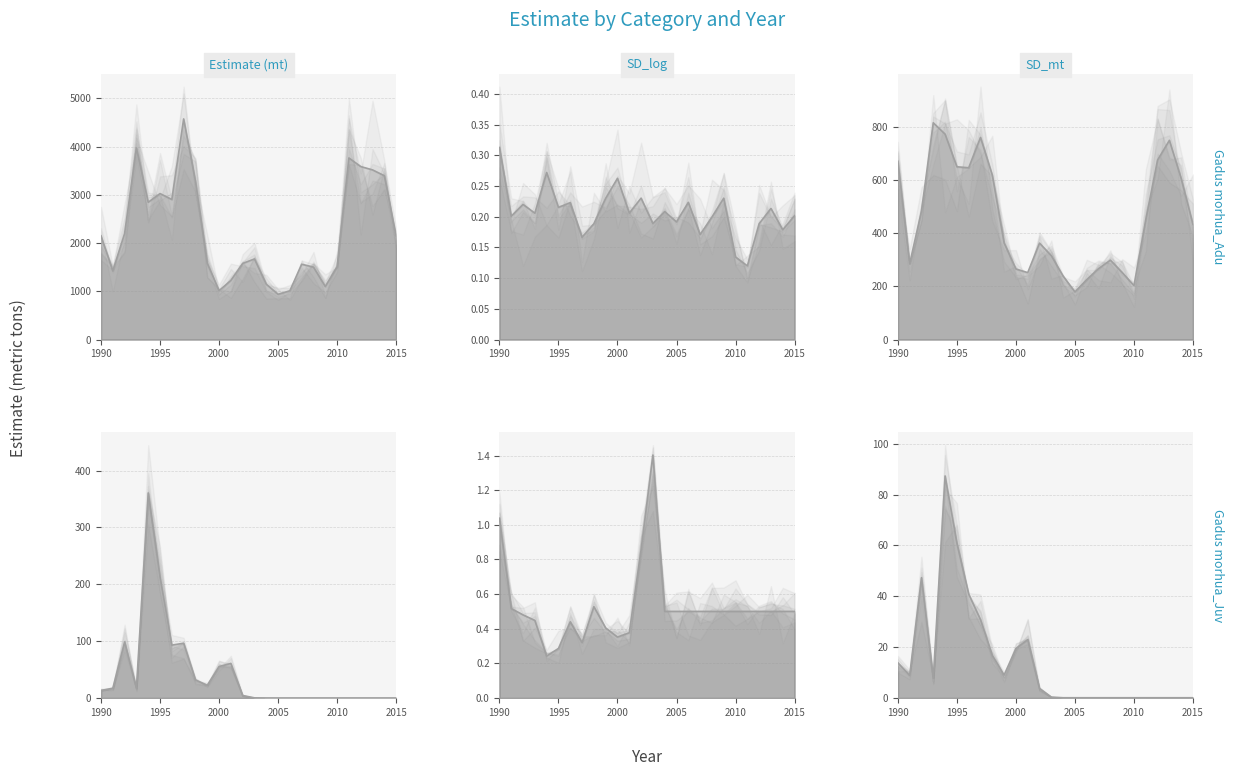

What is the average value of the SD_log_Juv series?

0.5